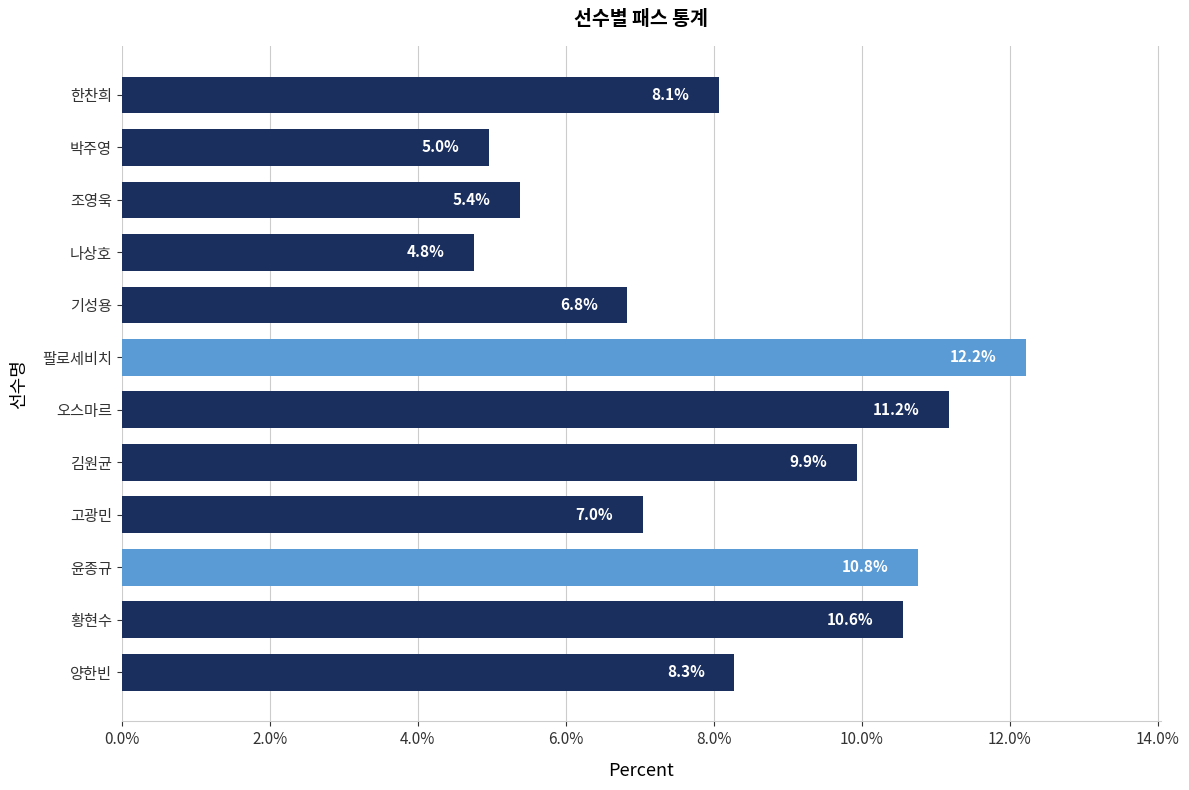

The chart shows a value of 9.9 at 김원균. True or false?

True